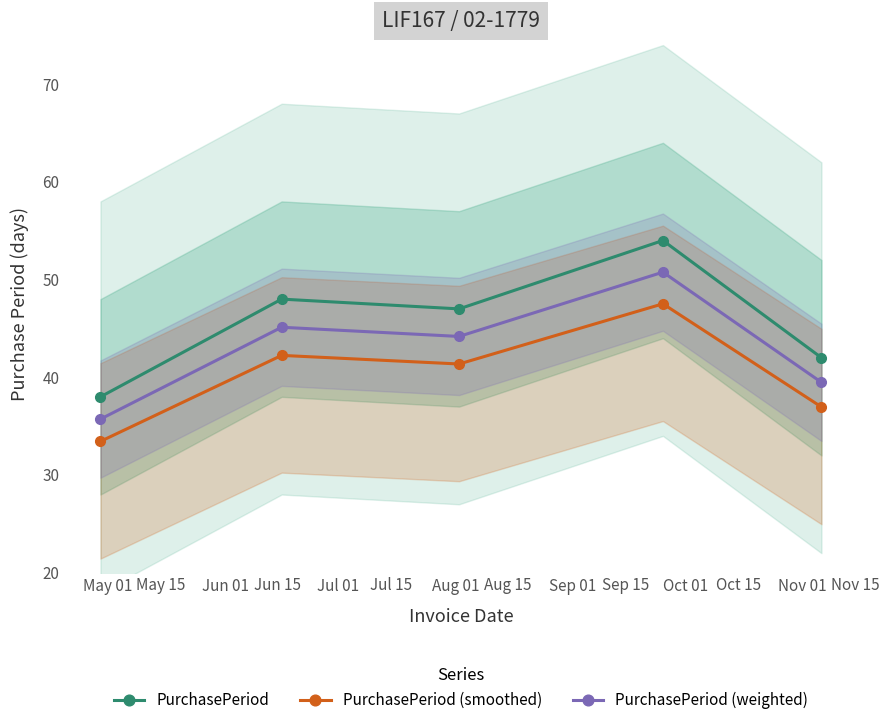

True or false: PurchasePeriod (weighted) has more than 2 interior local peaks.

False